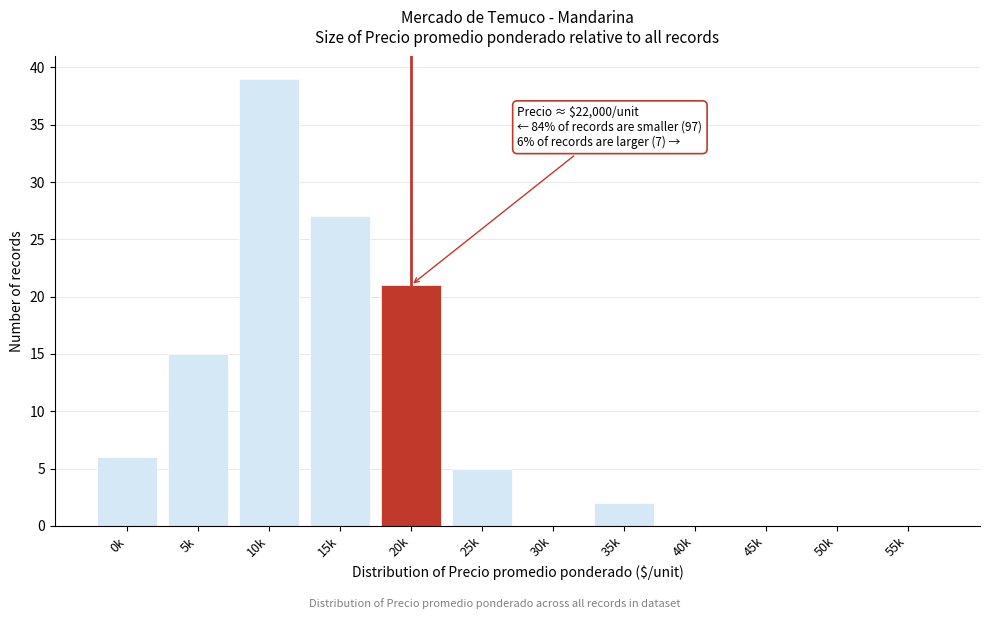

Reading left to right, transcribe all the data shown in this chart.

0k=6	5k=15	10k=39	15k=27	20k=21	25k=5	30k=0	35k=2	40k=0	45k=0	50k=0	55k=0